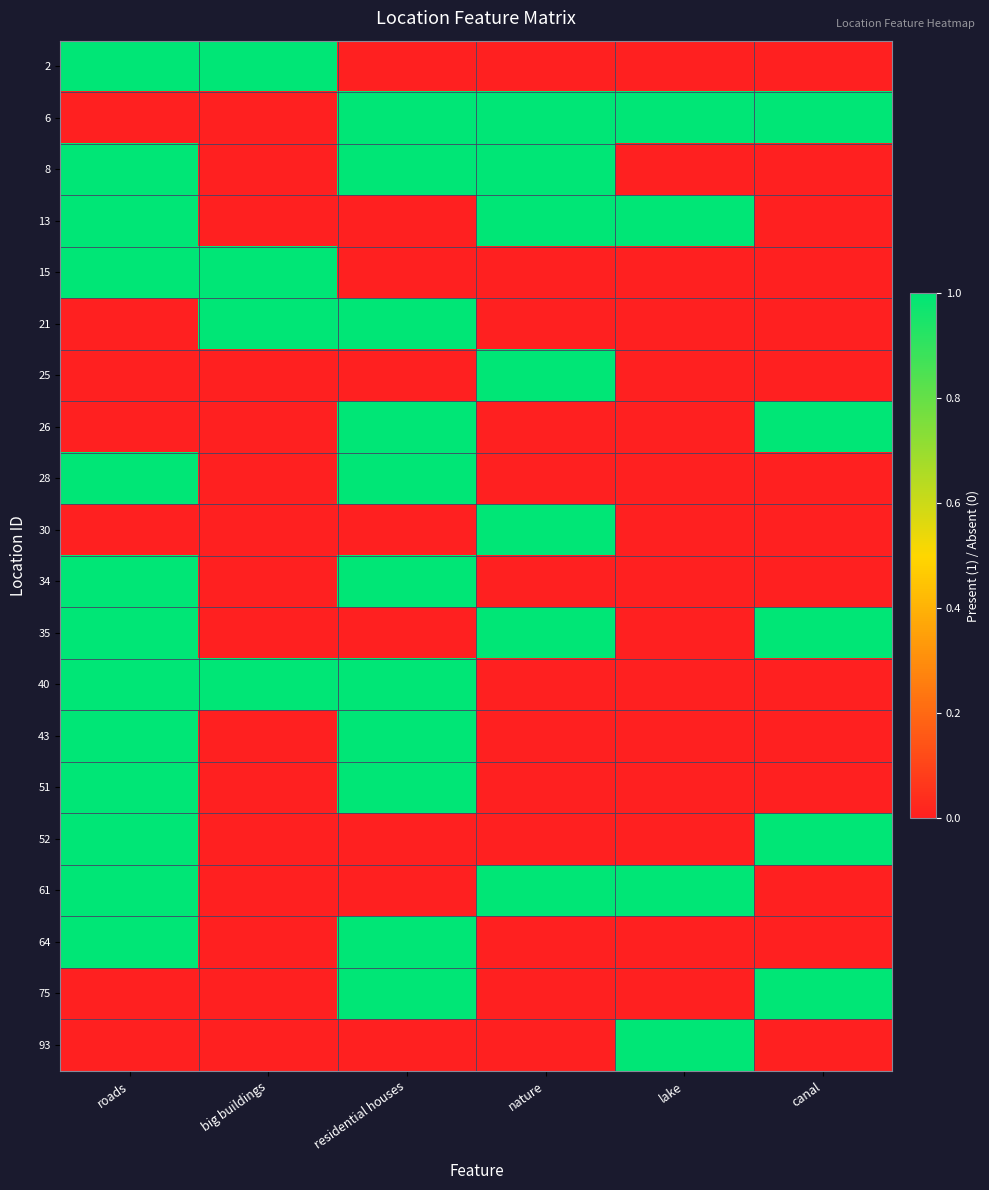

Which has a higher value, roads or nature?

roads